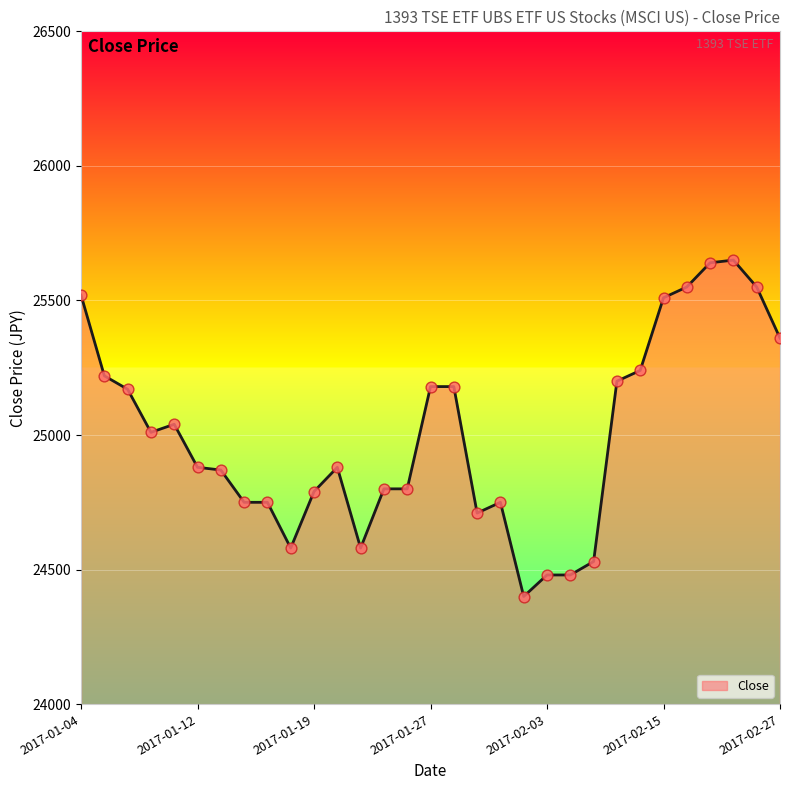

What is the difference between the maximum and minimum values?

1250